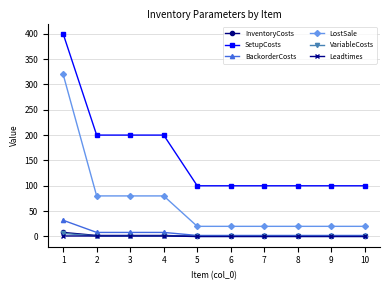

Does the chart have visible grid lines?

Yes